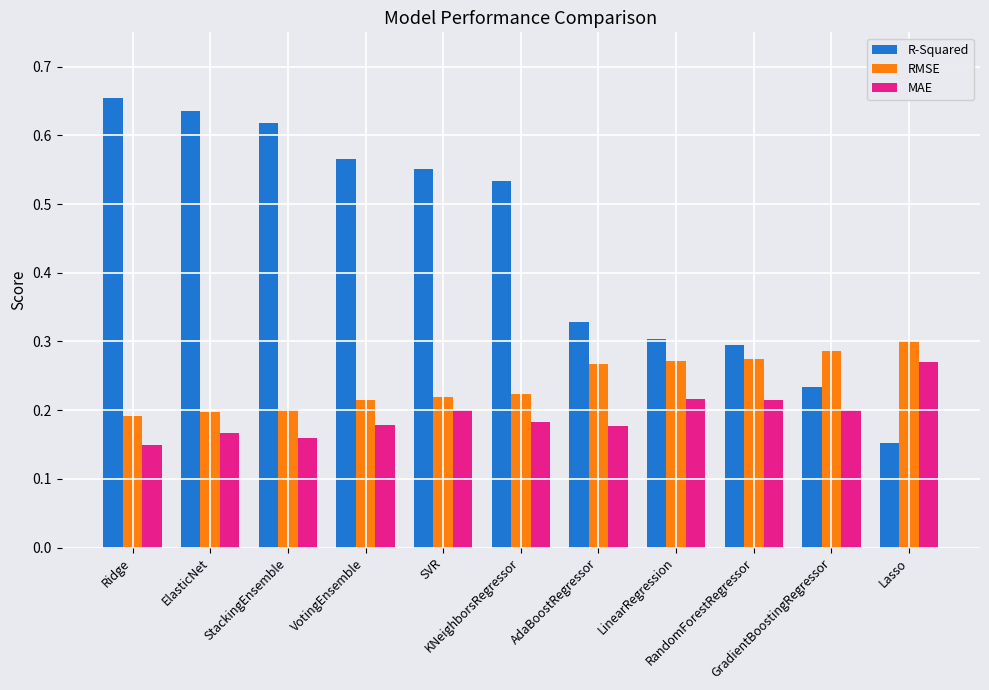

Which series has the largest range (max minus min)?

R-Squared